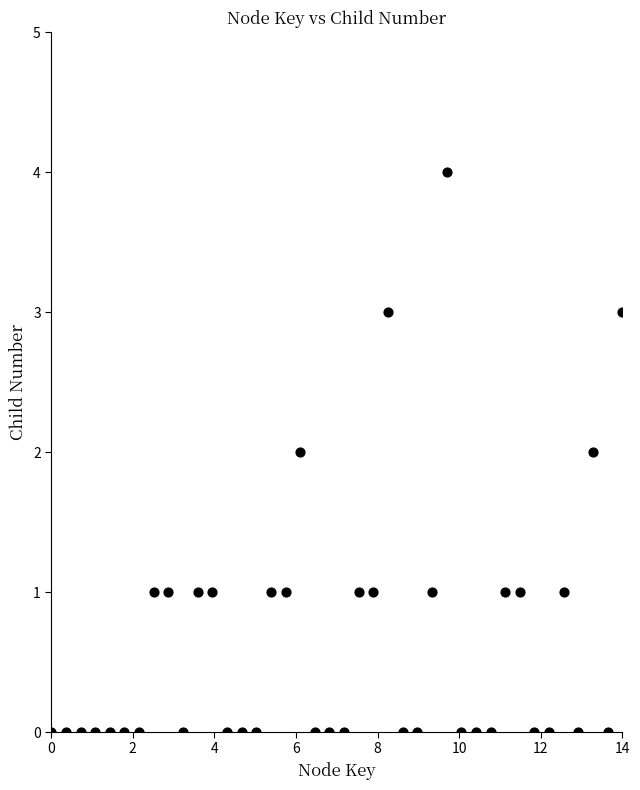

What is the range of Y values (max minus min)?

4